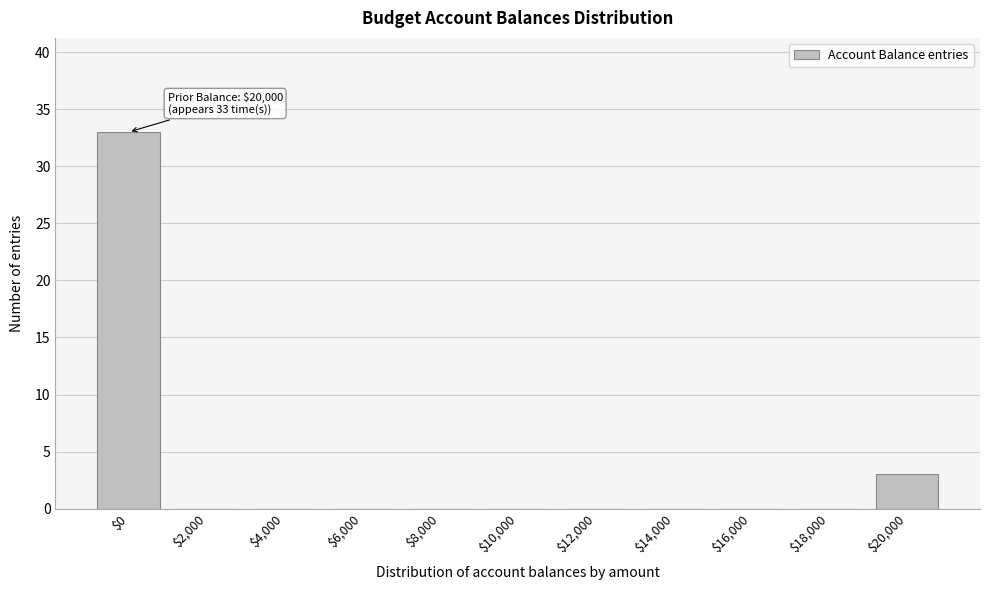

What is the sum of all values?

36